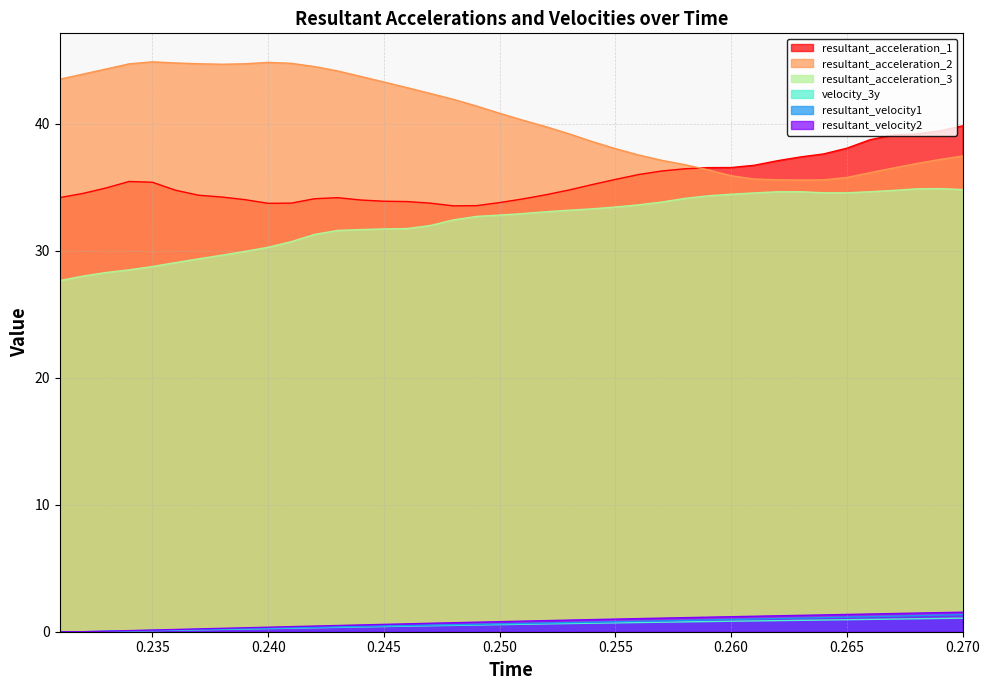

Which series has the largest total across all categories?

resultant_acceleration_2